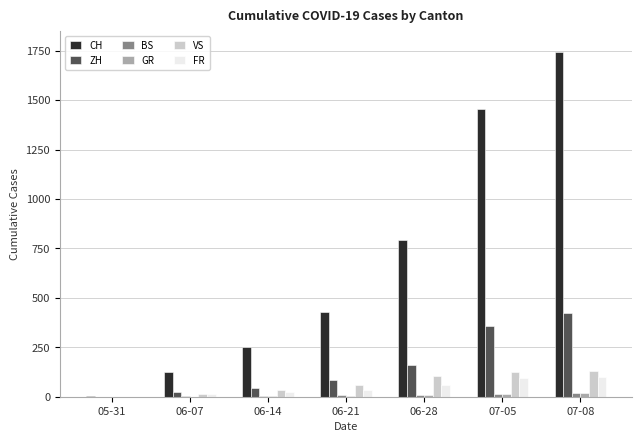

Which label corresponds to the largest value in the chart?

07-08